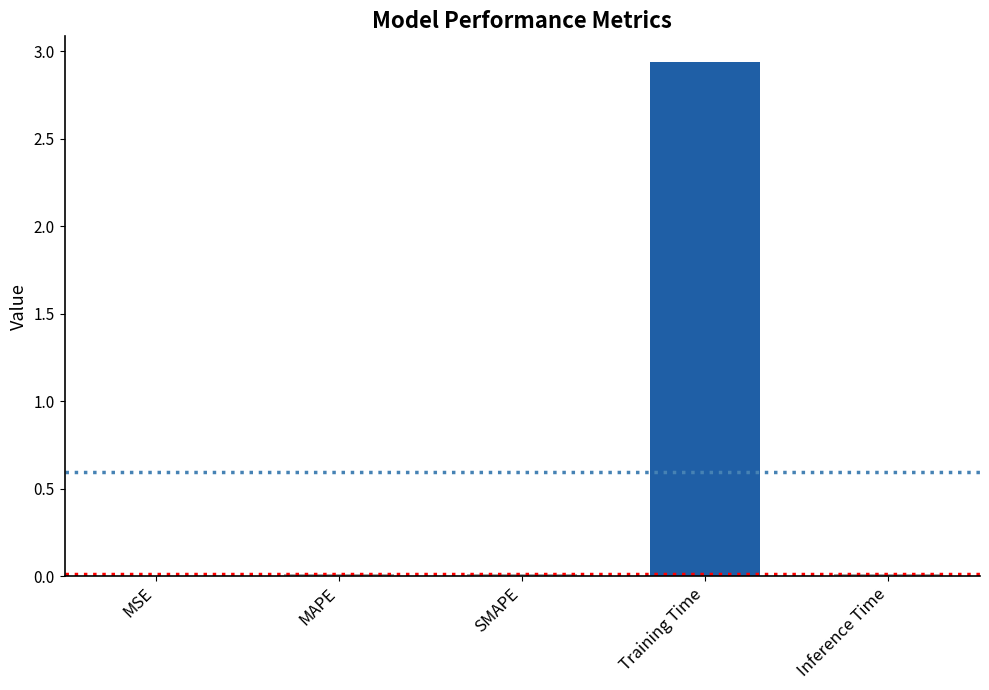

How many series are shown in this chart?

1